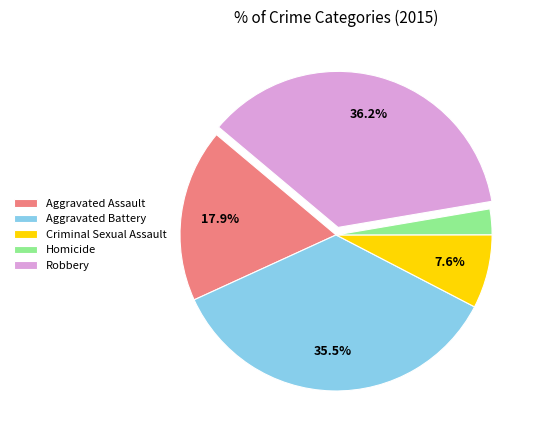

To the nearest percent, what is the combined percentage of Aggravated Battery and Homicide?

38%